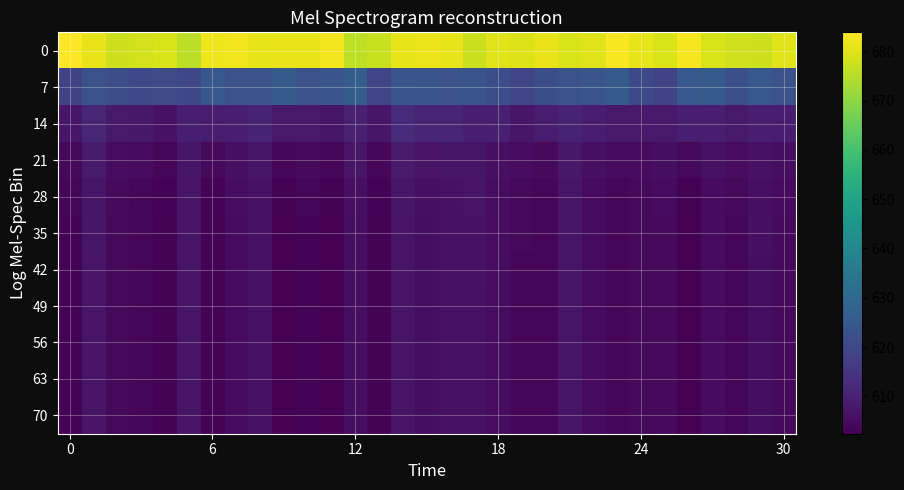

How many series are shown in this chart?

11